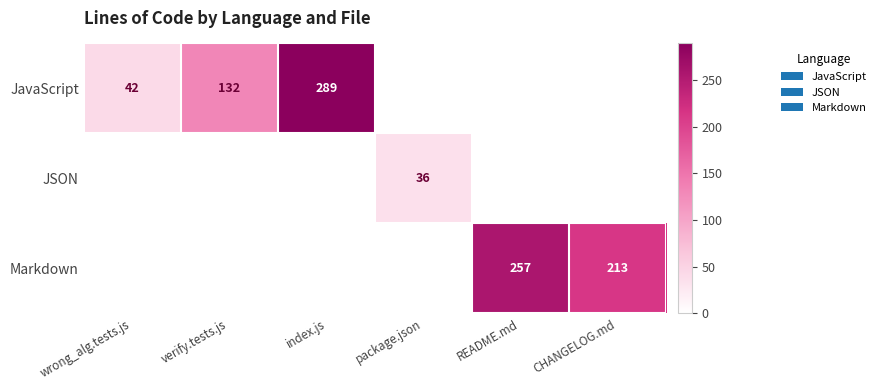

Is it true that Markdown equals 213 at CHANGELOG.md?

True